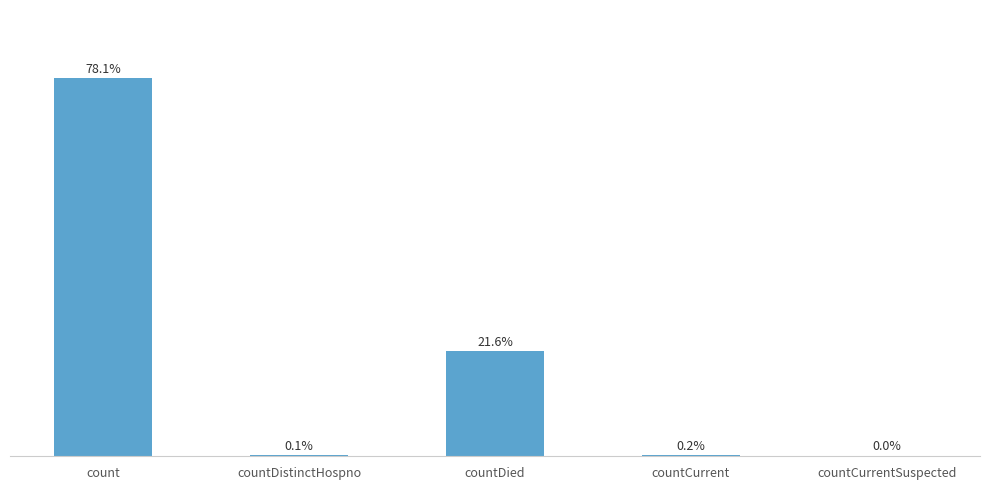

What position from the left is countDistinctHospno?

2